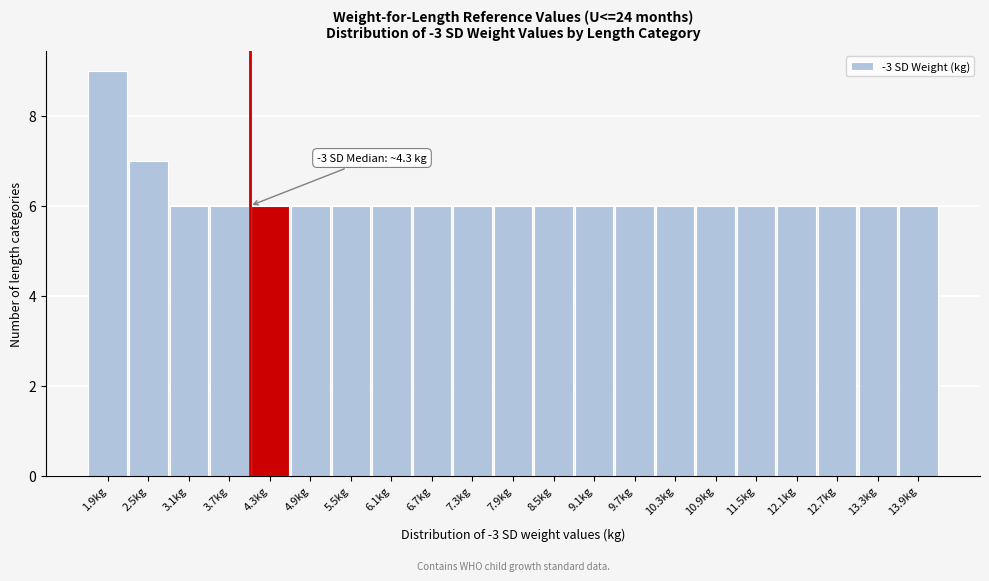

Reading left to right, list all the values displayed in this chart.

1.9kg=9	2.5kg=7	3.1kg=6	3.7kg=6	4.3kg=6	4.9kg=6	5.5kg=6	6.1kg=6	6.7kg=6	7.3kg=6	7.9kg=6	8.5kg=6	9.1kg=6	9.7kg=6	10.3kg=6	10.9kg=6	11.5kg=6	12.1kg=6	12.7kg=6	13.3kg=6	13.9kg=6